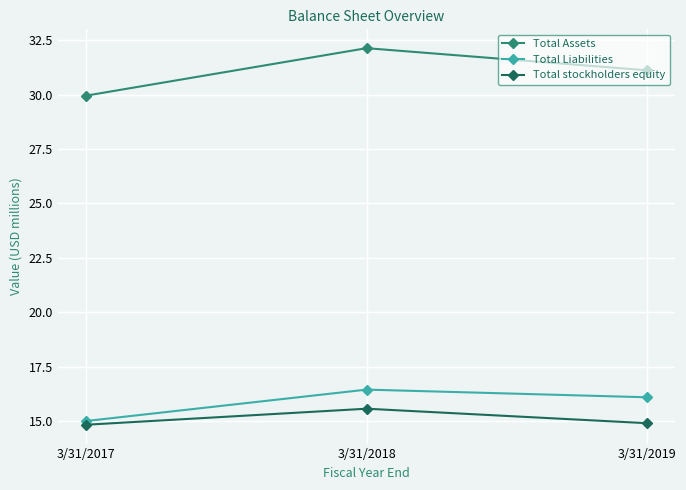

Is it true that Total stockholders equity equals 23.8 at 3/31/2018?

False